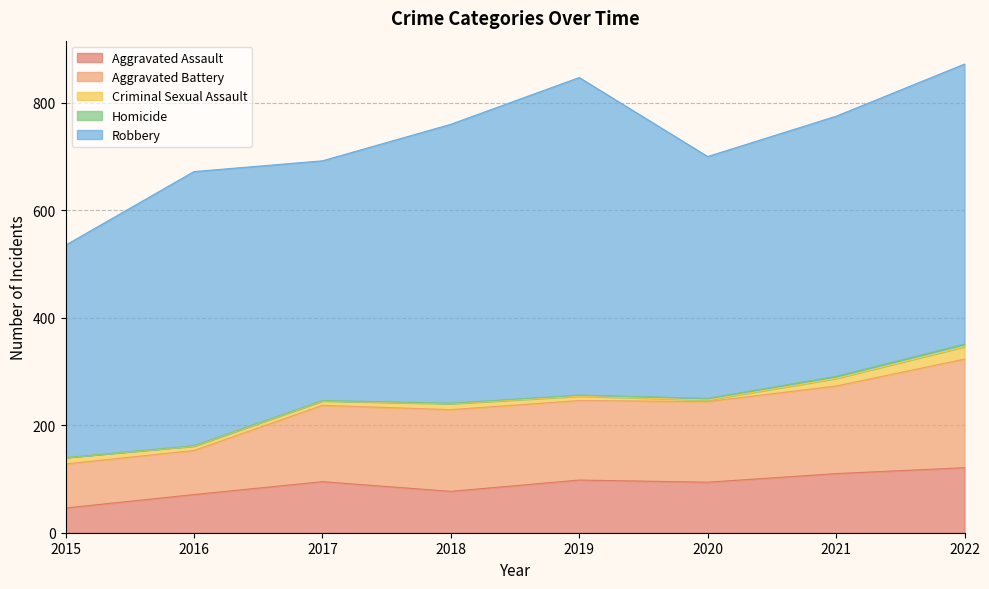

What is the total value across all series at 2021?

775